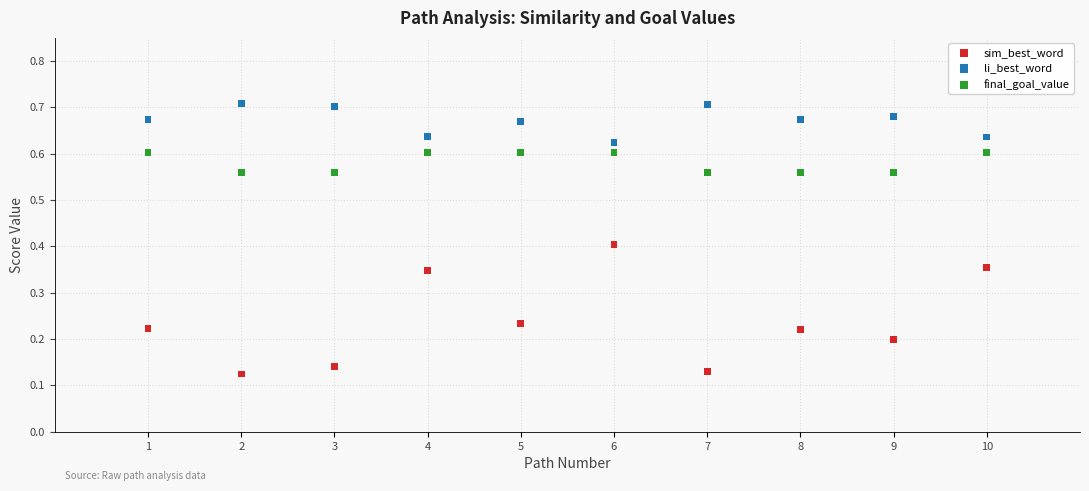

Which series contains the lowest Y value?

sim_best_word